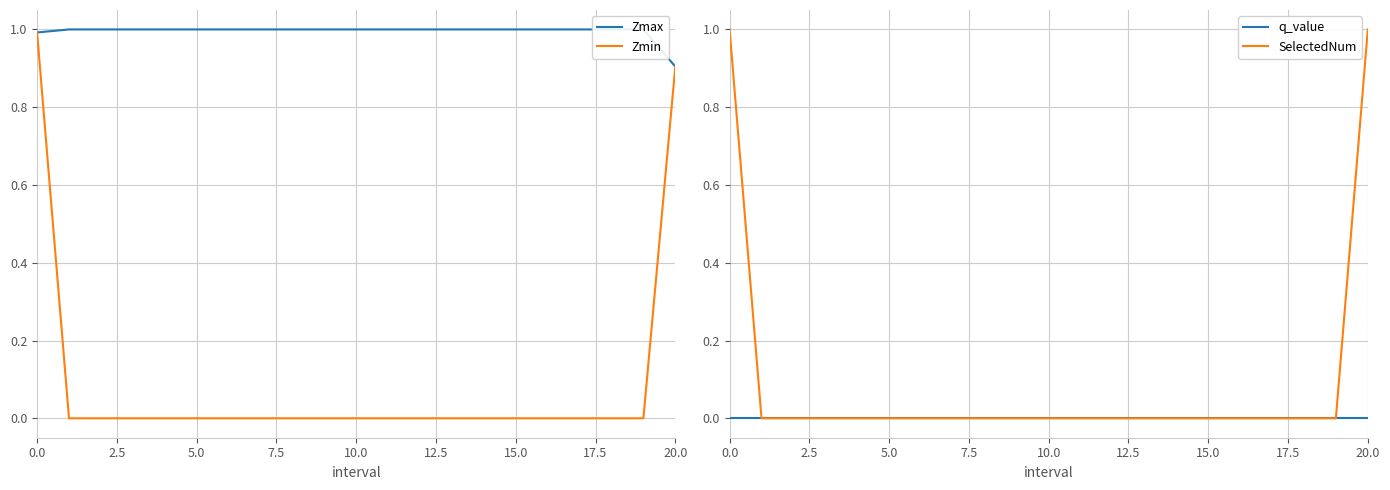

Is it true that Zmin equals 0.0 at 10.0?

True